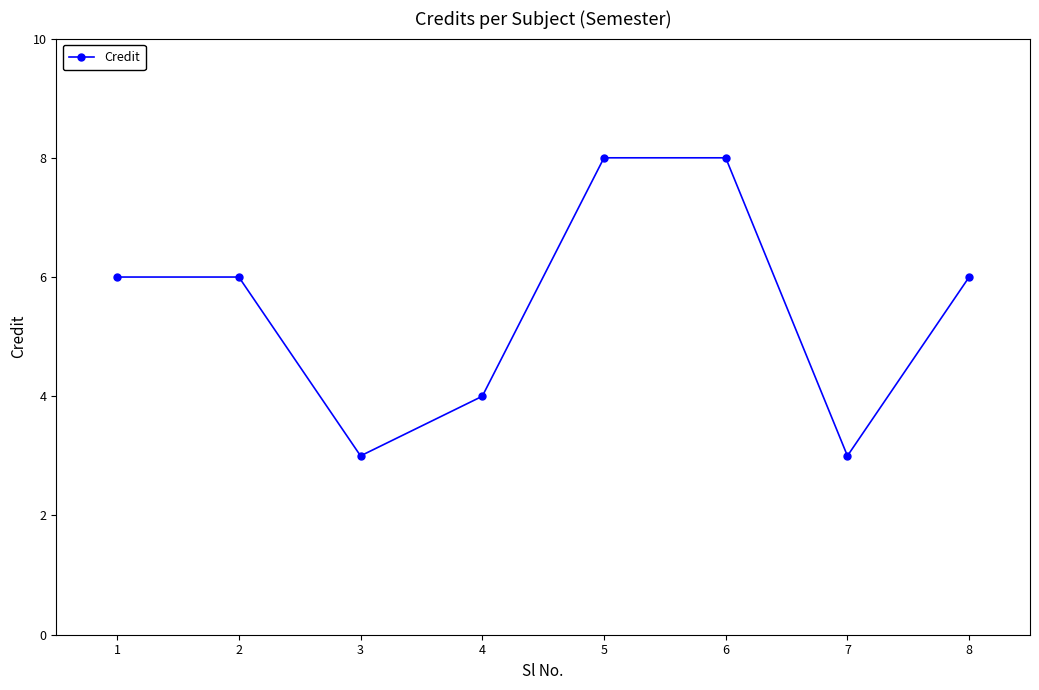

How many categories are shown in the chart?

8